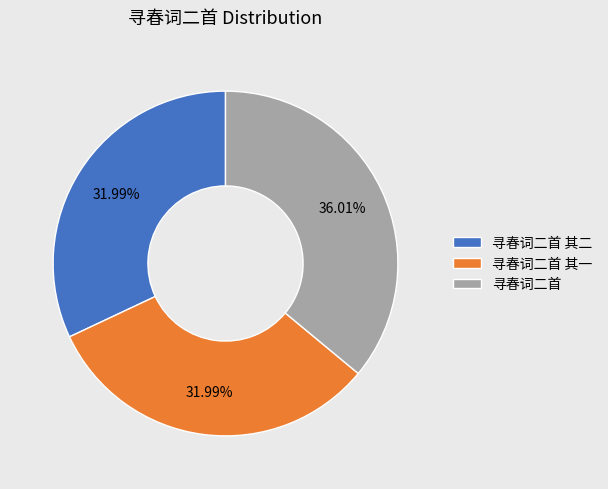

Between 寻春词二首 其二 and 寻春词二首, which is larger?

寻春词二首